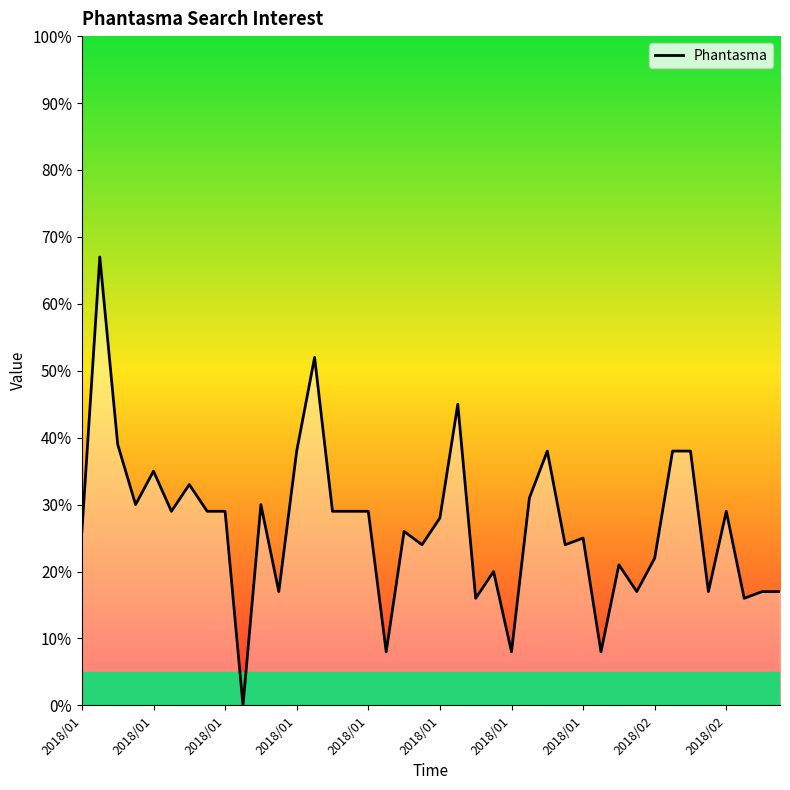

Reading left to right, transcribe all the data shown in this chart.

26	67	39	30	35	29	33	29	29	0	30	17	38	52	29	29	29	8	26	24	28	45	16	20	8	31	38	24	25	8	21	17	22	38	38	17	29	16	17	17